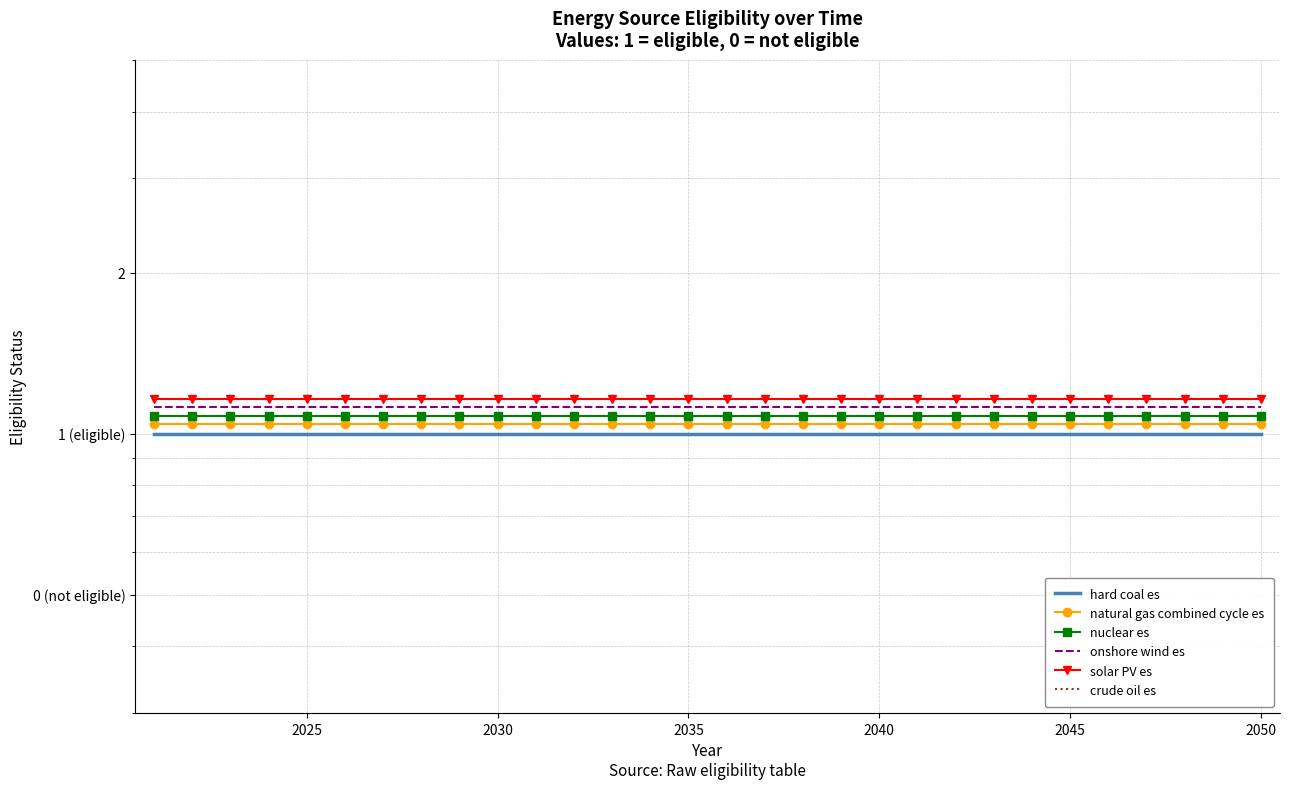

Is it true that nuclear es equals 1.8 at 26?

False